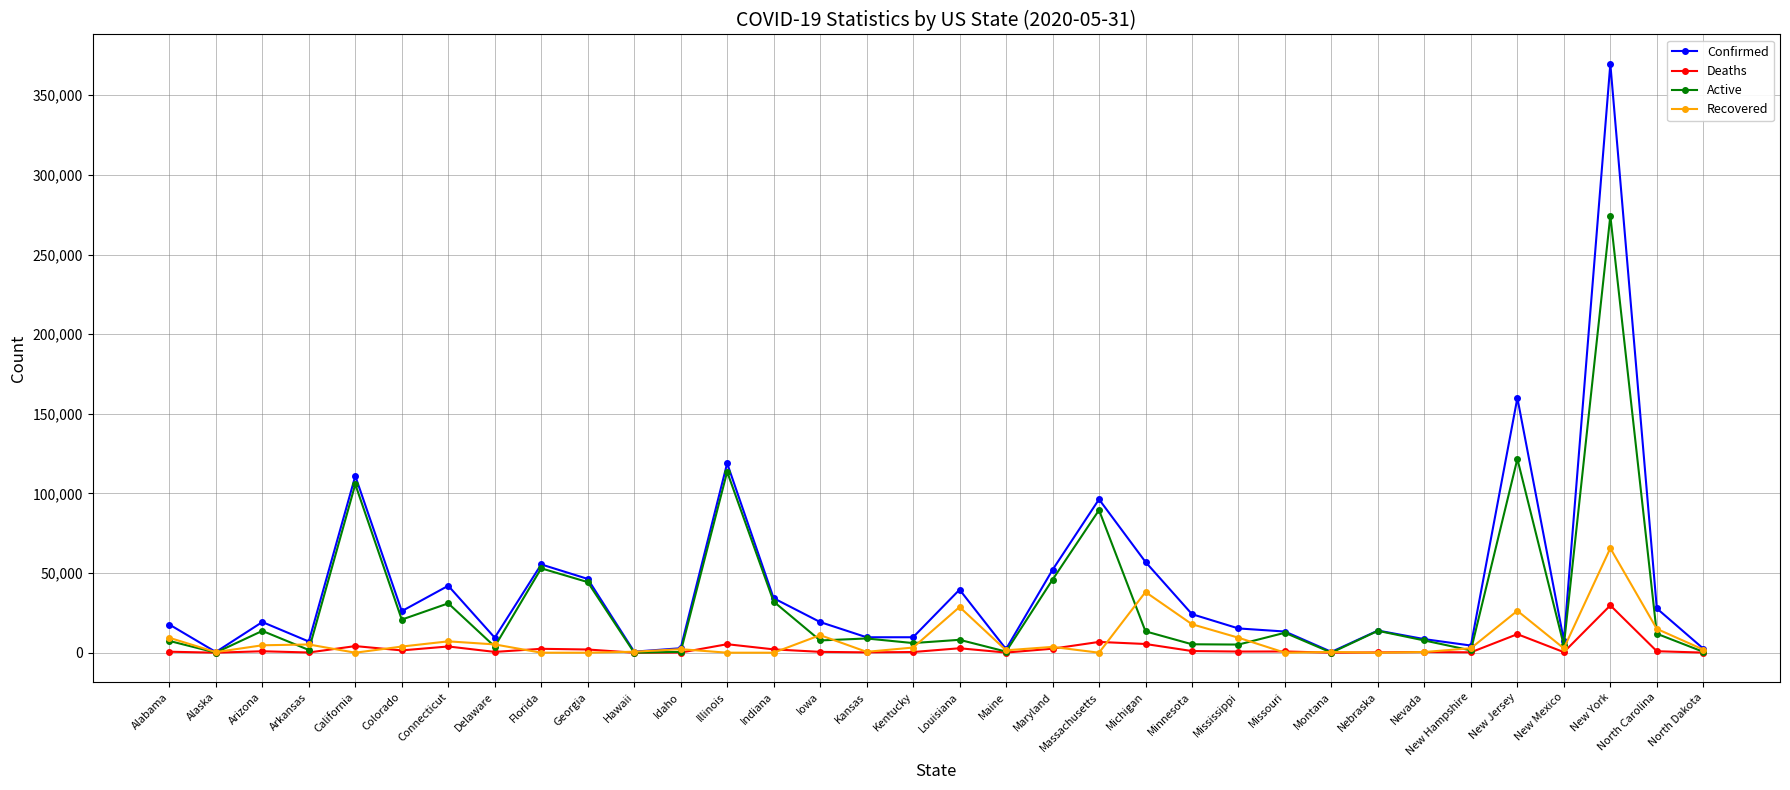

Which series has the widest spread of values?

Confirmed